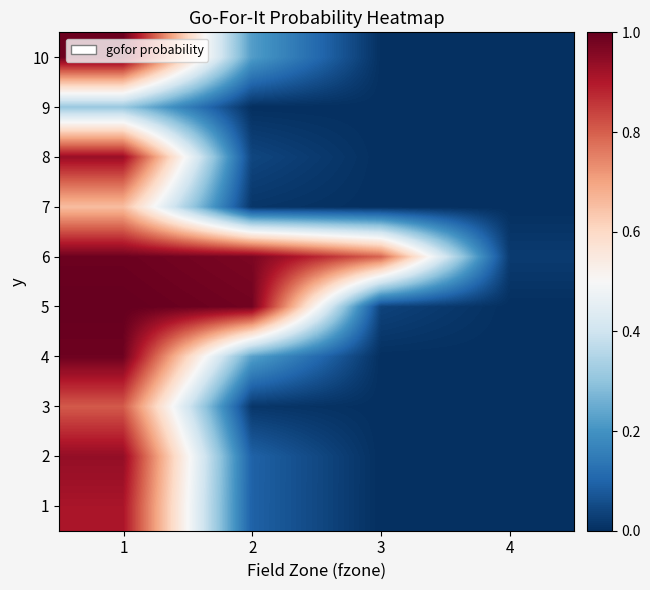

Reading right to left, list all the values displayed in this chart.

1: 4=0.0	3=0.0	2=0.1	1=0.9
2: 4=0.0	3=0.0	2=0.1	1=0.9
3: 4=0.0	3=0.0	2=0.0	1=0.8
4: 4=0.0	3=0.0	2=0.2	1=1.0
5: 4=0.0	3=0.0	2=1.0	1=1.0
6: 4=0.0	3=0.8	2=1.0	1=1.0
7: 4=0.0	3=0.0	2=0.0	1=0.7
8: 4=0.0	3=0.0	2=0.0	1=0.9
9: 4=0.0	3=0.0	2=0.0	1=0.3
10: 4=0.0	3=0.0	2=0.2	1=1.0